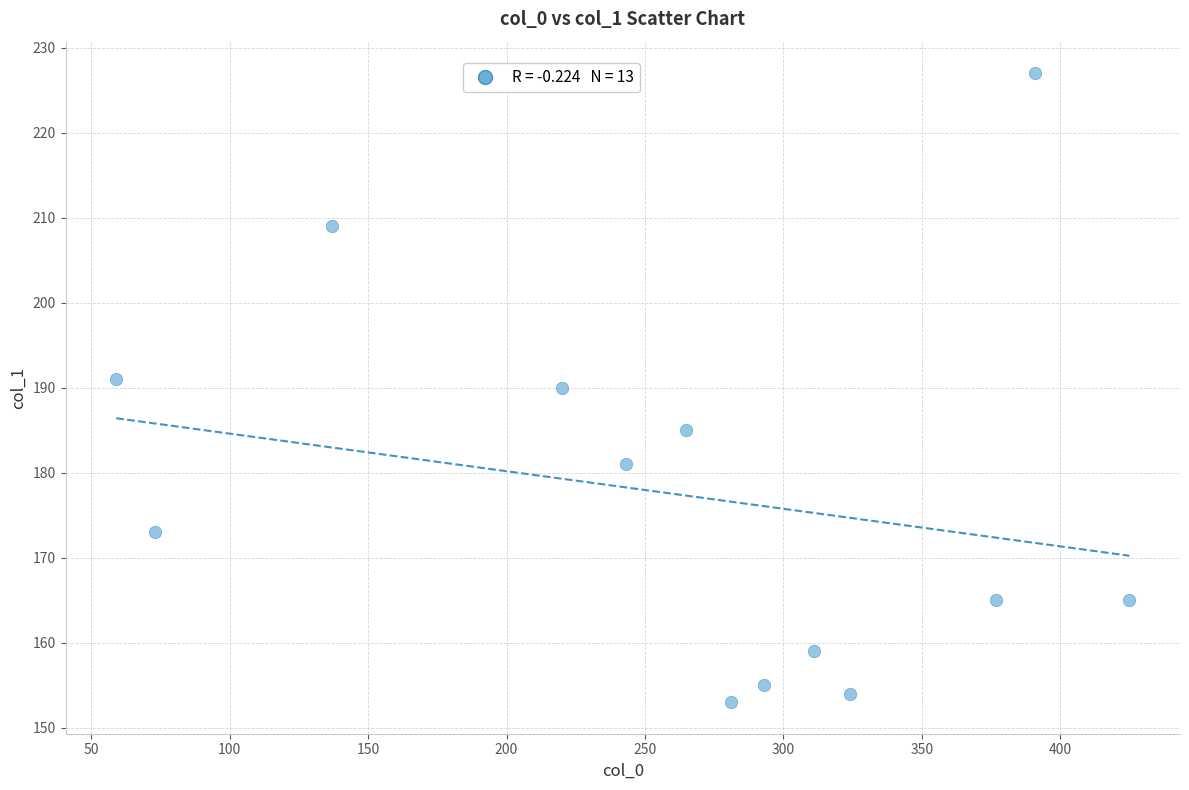

What is the range of X values (max minus min)?

366